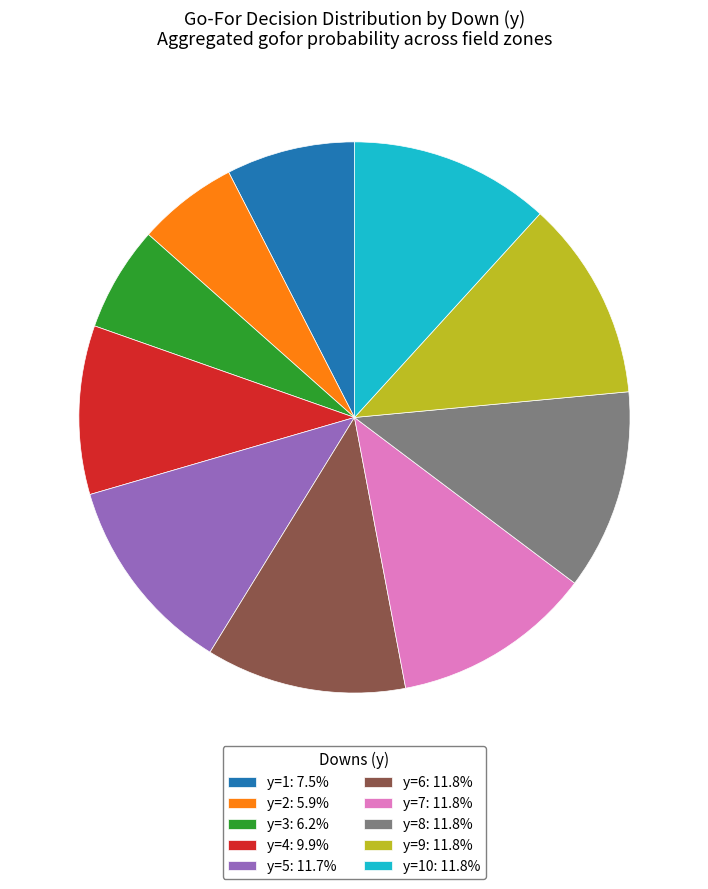

Is there a majority slice in this chart?

No